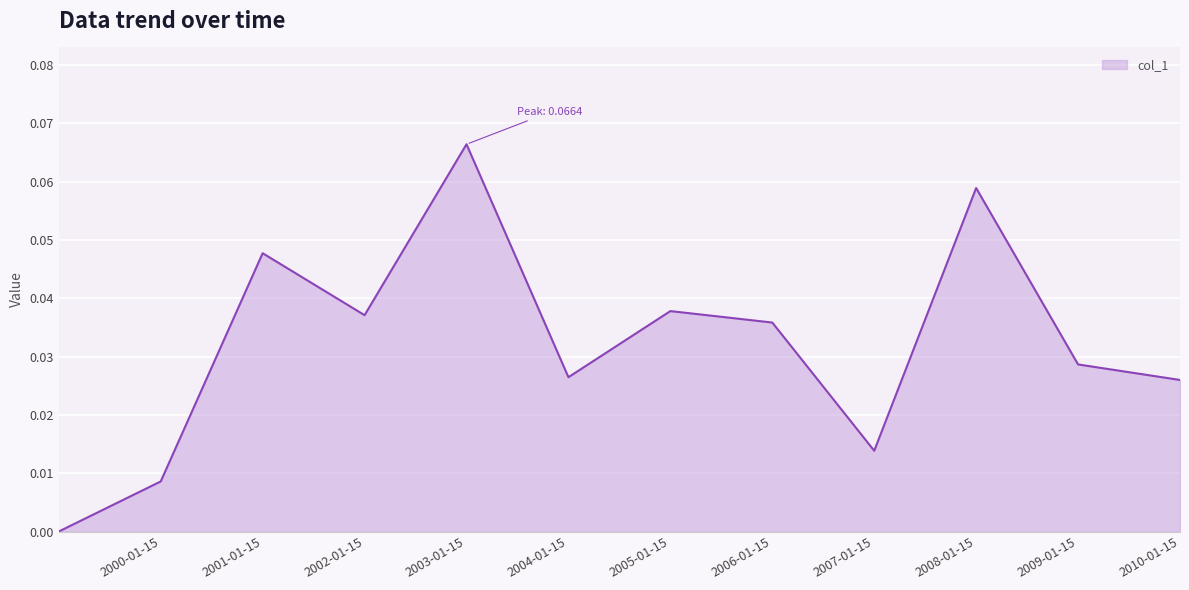

Does the chart display data point markers on the line(s)?

No